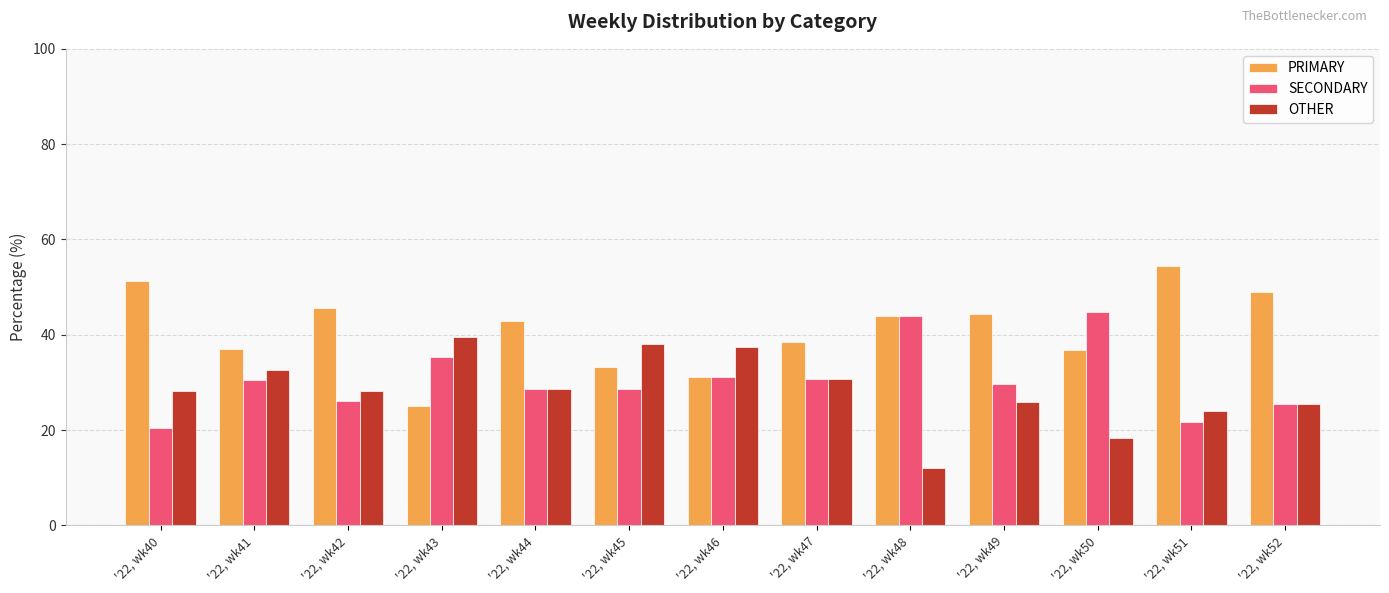

The OTHER series shows 25.9 at '22, wk49. True or false?

True